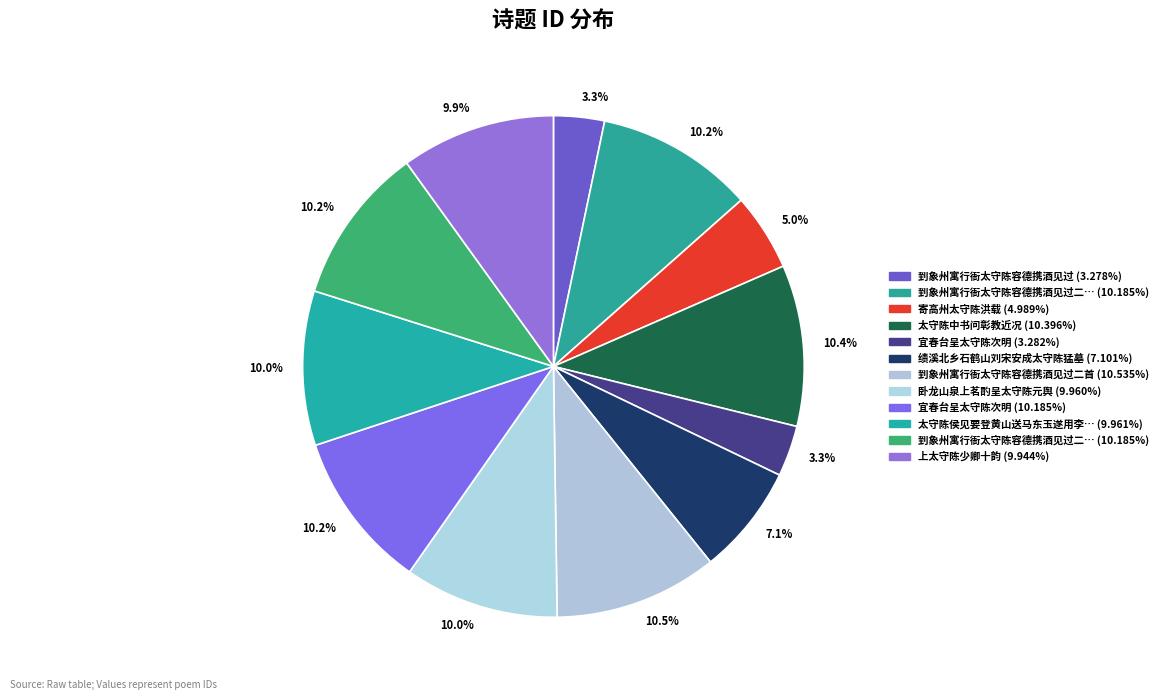

How many segments does this pie chart have?

12